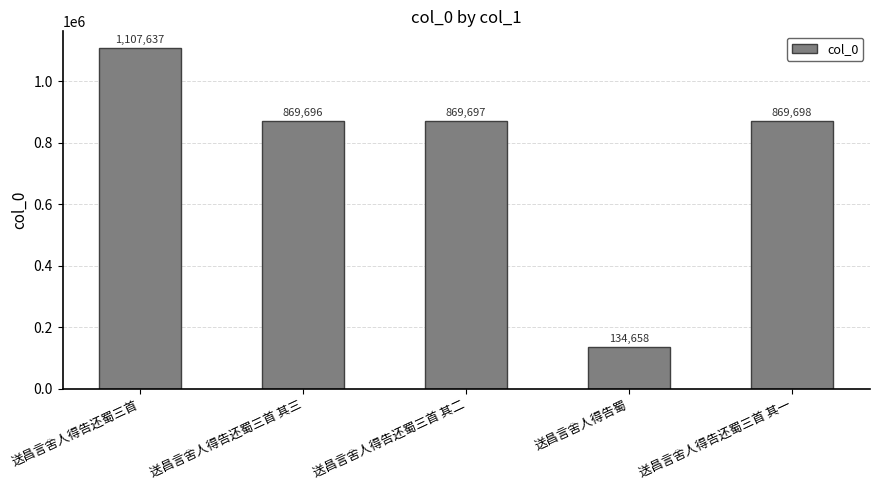

How many data points are less than 869697?

2